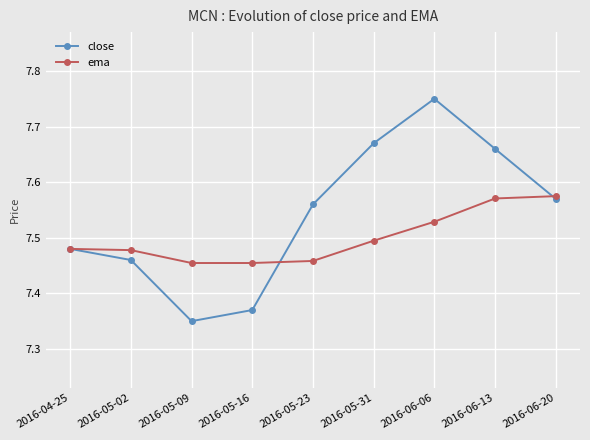

List the series in order of their overall mean, lowest first.

ema, close